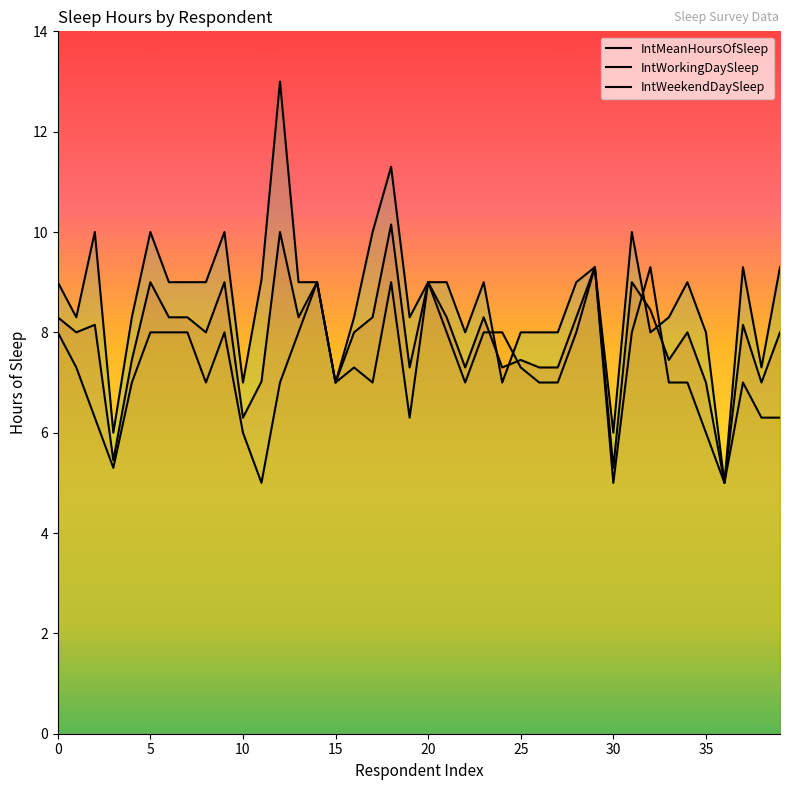

Reading left to right, transcribe all the data shown in this chart.

IntMeanHoursOfSleep: 8.3	8.0	8.2	5.5	7.5	9.0	8.3	8.3	8.0	9.0	6.3	7.0	10.0	8.3	9.0	7.0	8.0	8.3	10.2	7.3	9.0	8.3	7.3	8.3	7.3	7.5	7.3	7.3	8.3	9.3	5.3	9.0	8.4	7.5	8.0	7.0	5.0	8.2	7.0	8.0
IntWorkingDaySleep: 8.0	7.3	6.3	5.3	7.0	8.0	8.0	8.0	7.0	8.0	6.0	5.0	7.0	8.0	9.0	7.0	7.3	7.0	9.0	6.3	9.0	8.0	7.0	8.0	8.0	7.3	7.0	7.0	8.0	9.3	5.0	8.0	9.3	7.0	7.0	6.0	5.0	7.0	6.3	6.3
IntWeekendDaySleep: 9.0	8.3	10.0	6.0	8.3	10.0	9.0	9.0	9.0	10.0	7.0	9.1	13.0	9.0	9.0	7.0	8.3	10.0	11.3	8.3	9.0	9.0	8.0	9.0	7.0	8.0	8.0	8.0	9.0	9.3	6.0	10.0	8.0	8.3	9.0	8.0	5.0	9.3	7.3	9.3